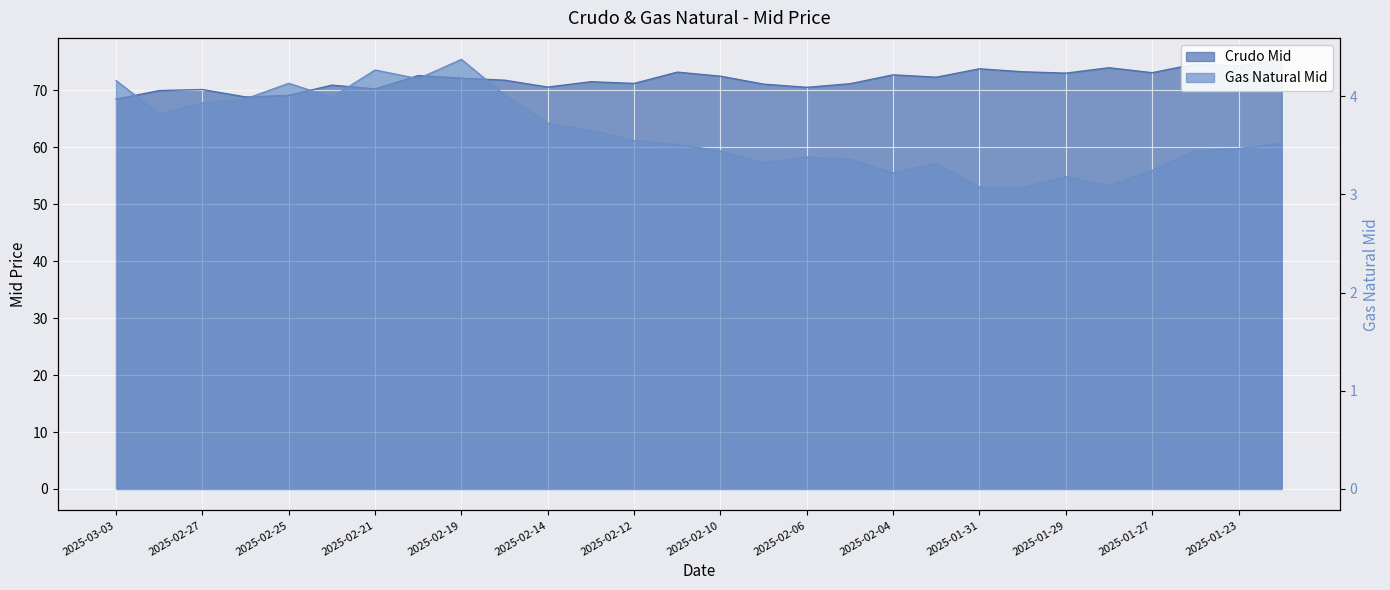

True or false: Gas Natural Mid has more than 1 points higher than both neighbors.

True